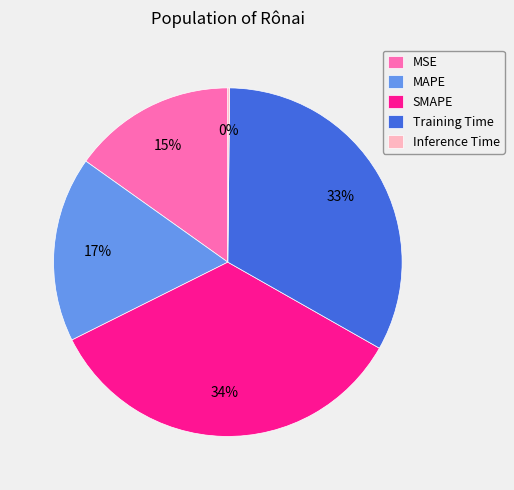

Do MSE and Training Time together represent more than half of the pie?

No